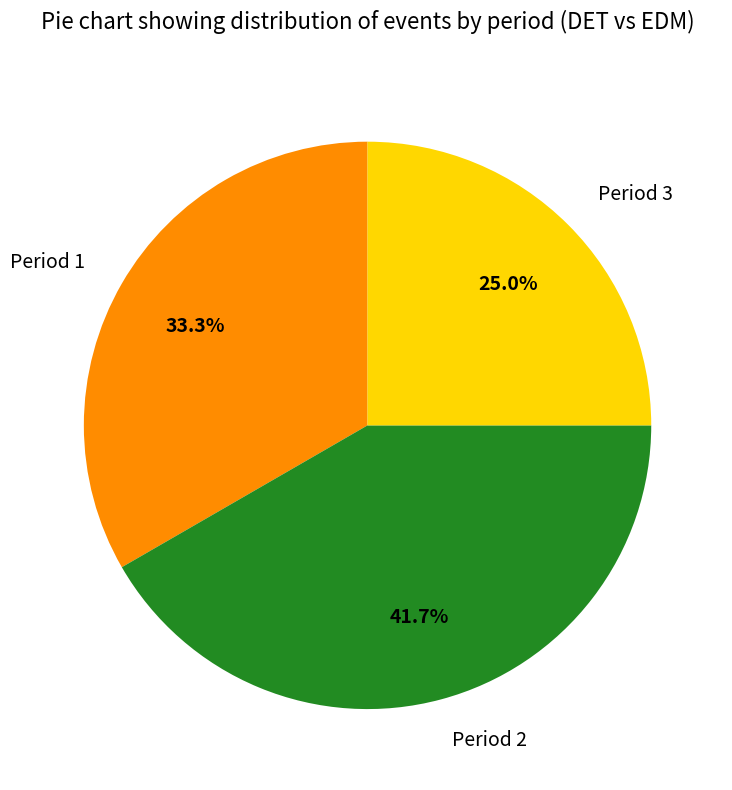

Count the number of slices in the pie.

3